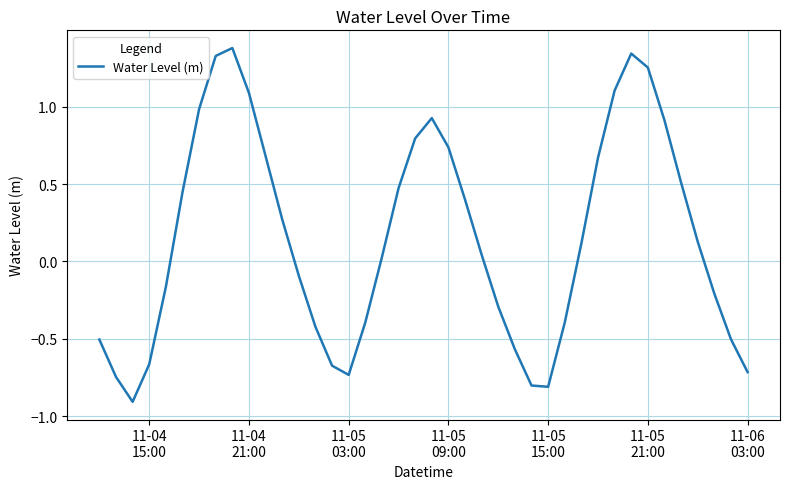

What is the difference between the maximum and minimum values?

2.3